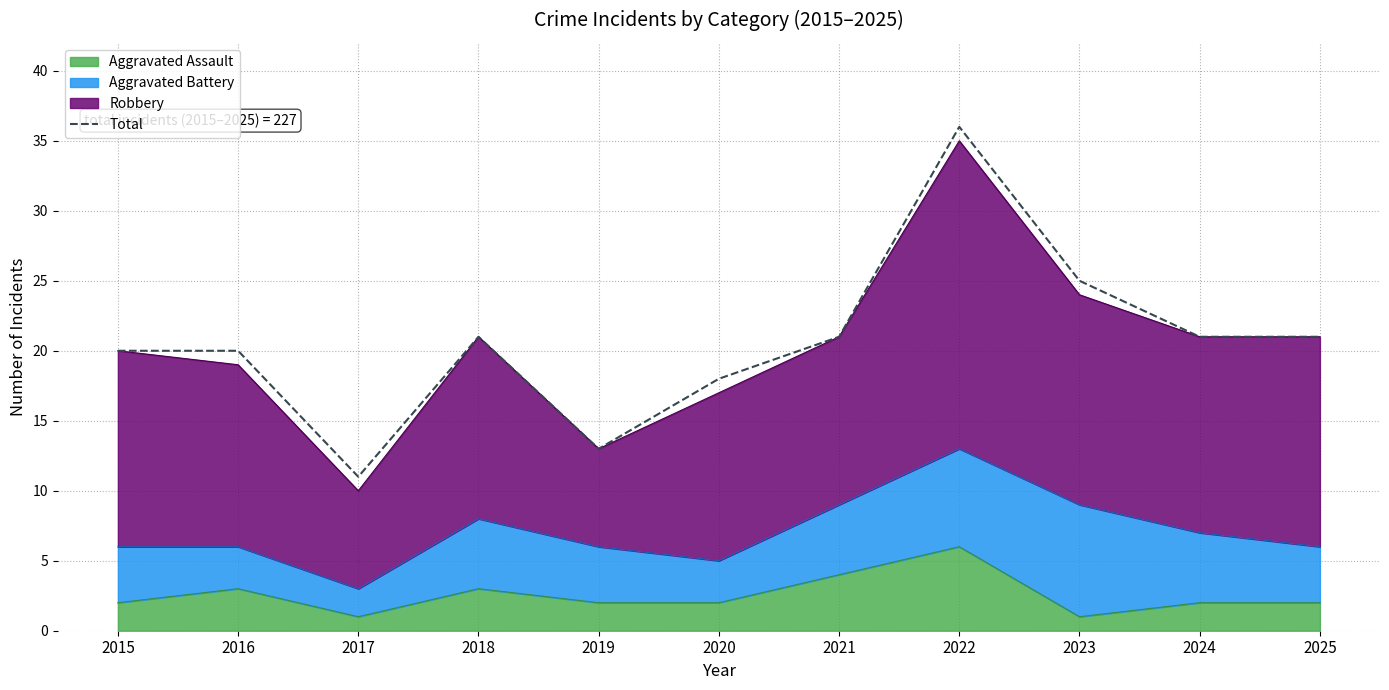

How many lines are shown in the chart?

1